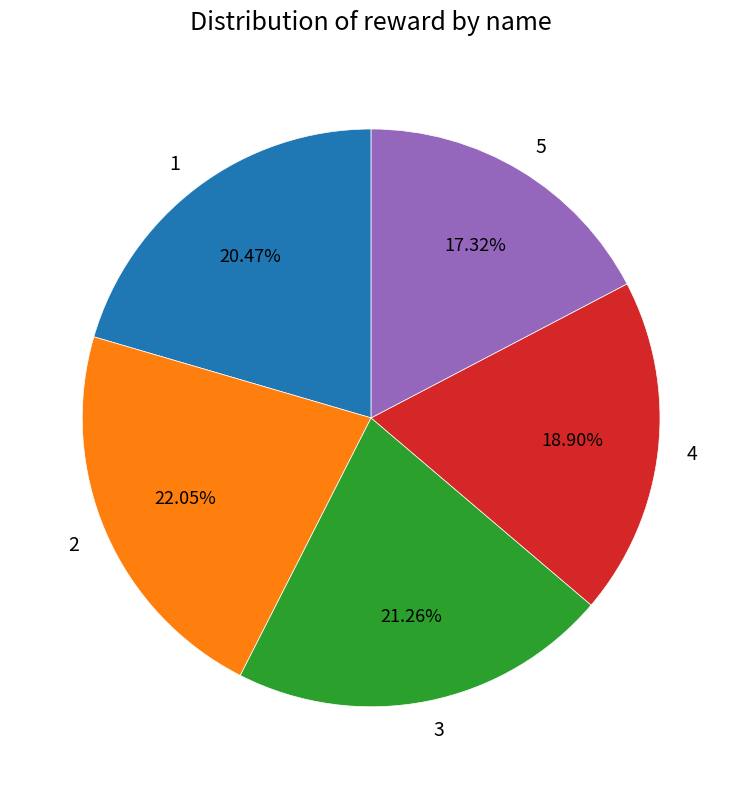

Between 1 and 5, which is larger?

1